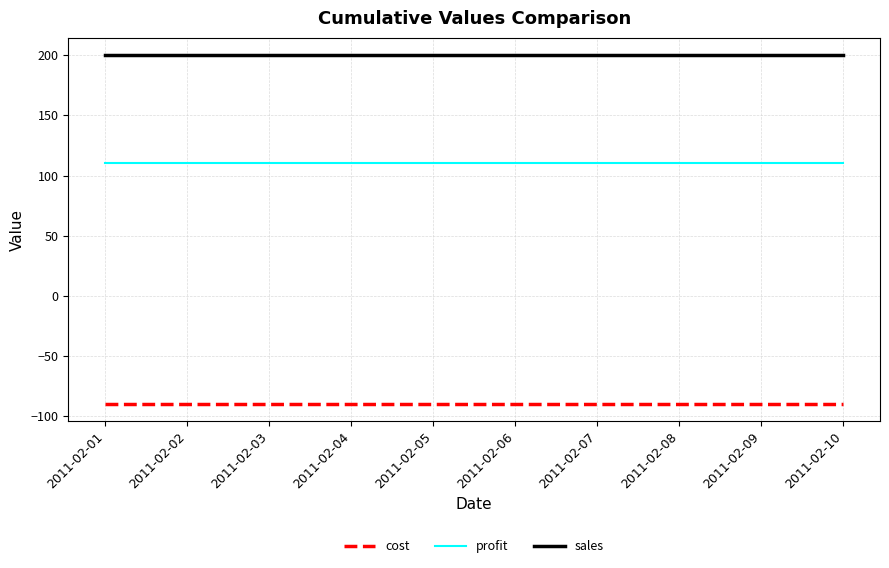

Reading left to right, list all the values displayed in this chart.

cost: 2011-02-01=-90	2011-02-02=-90	2011-02-03=-90	2011-02-04=-90	2011-02-05=-90	2011-02-06=-90	2011-02-07=-90	2011-02-08=-90	2011-02-09=-90	2011-02-10=-90
profit: 2011-02-01=110	2011-02-02=110	2011-02-03=110	2011-02-04=110	2011-02-05=110	2011-02-06=110	2011-02-07=110	2011-02-08=110	2011-02-09=110	2011-02-10=110
sales: 2011-02-01=200	2011-02-02=200	2011-02-03=200	2011-02-04=200	2011-02-05=200	2011-02-06=200	2011-02-07=200	2011-02-08=200	2011-02-09=200	2011-02-10=200